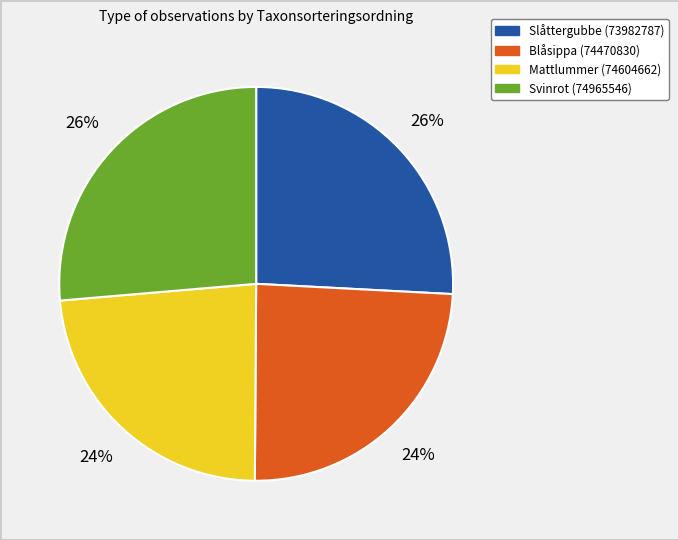

What percentage is the Svinrot (74965546) slice, to the nearest percent?

26%